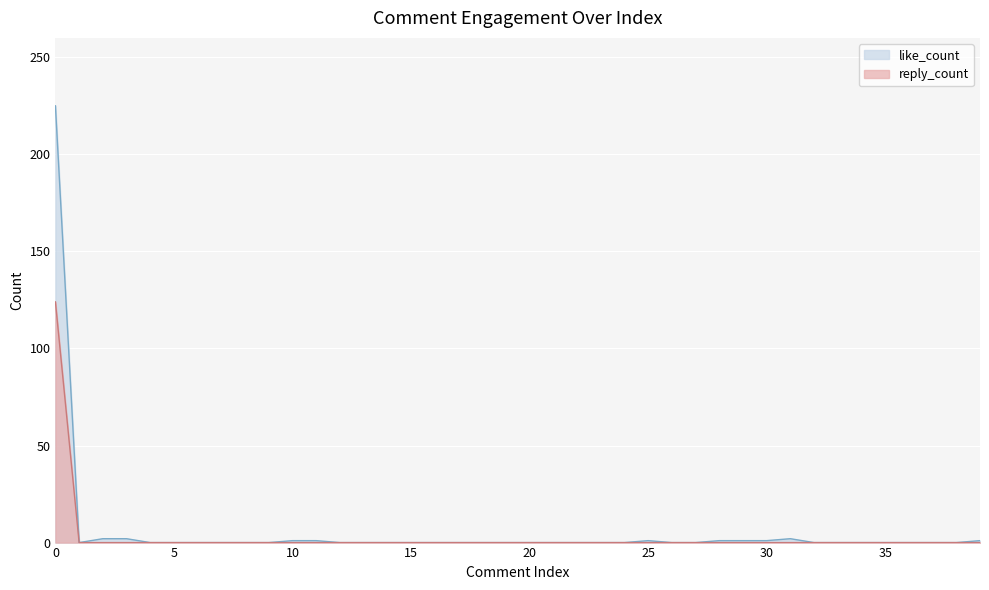

Rank the series by their maximum value, from lowest to highest.

reply_count, like_count